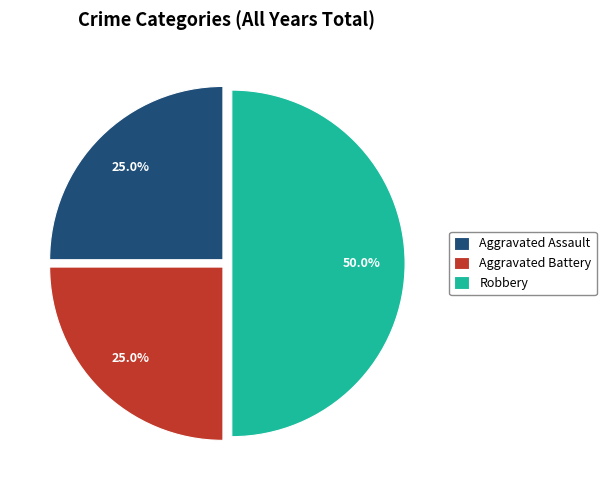

True or false: Aggravated Battery accounts for 32% of the total.

False